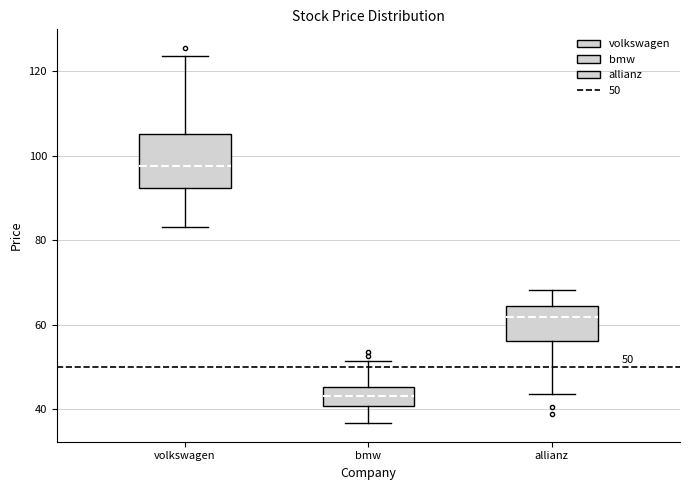

Comparing the boxes themselves (not the whiskers), which one is the tallest?

volkswagen